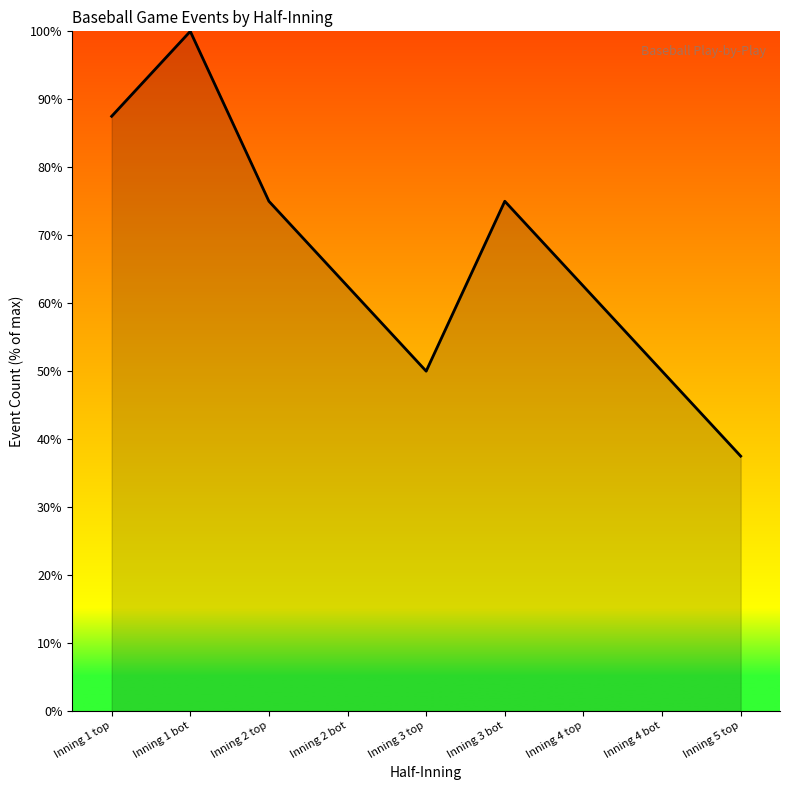

At which category does the chart reach its minimum across all series?

Inning 5 top